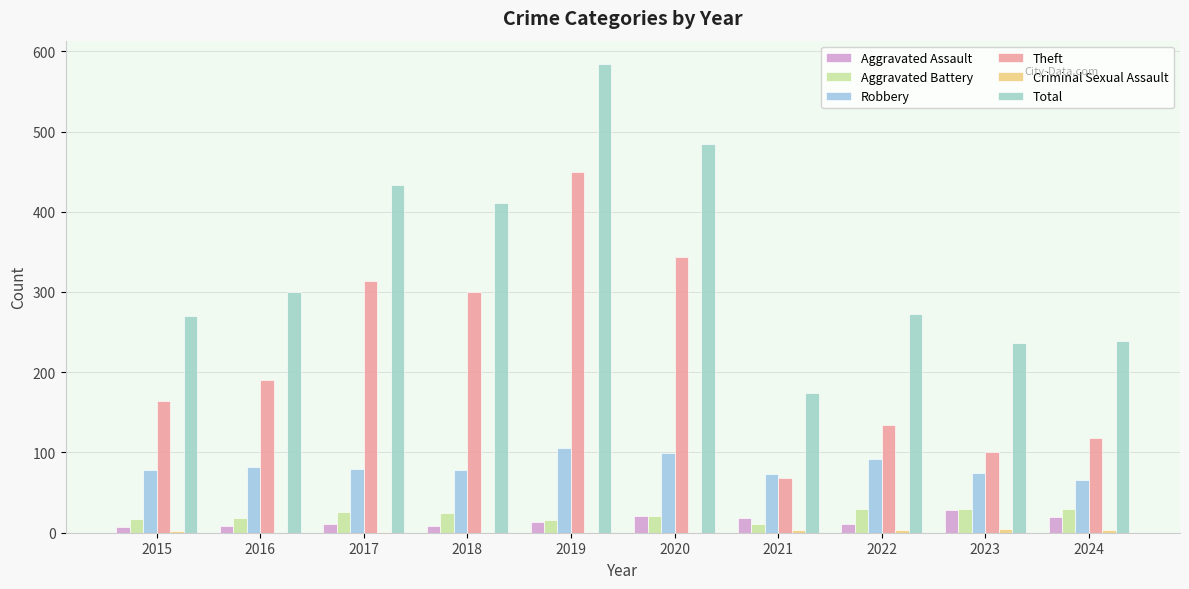

Does the chart contain stacked bars?

No